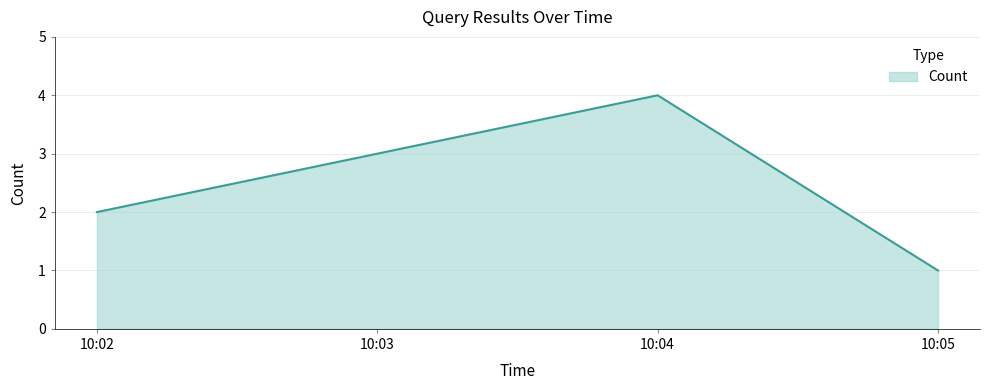

What is the maximum value shown in the chart?

4